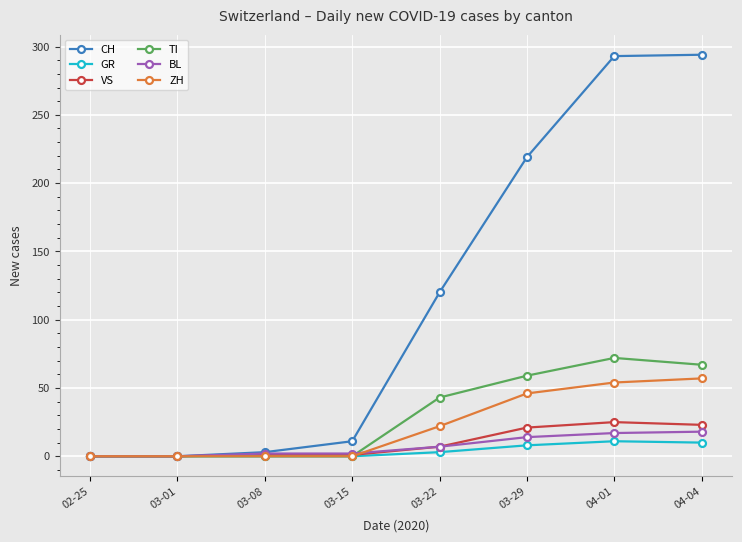

Rank the series by their maximum value, from highest to lowest.

CH, TI, ZH, VS, BL, GR